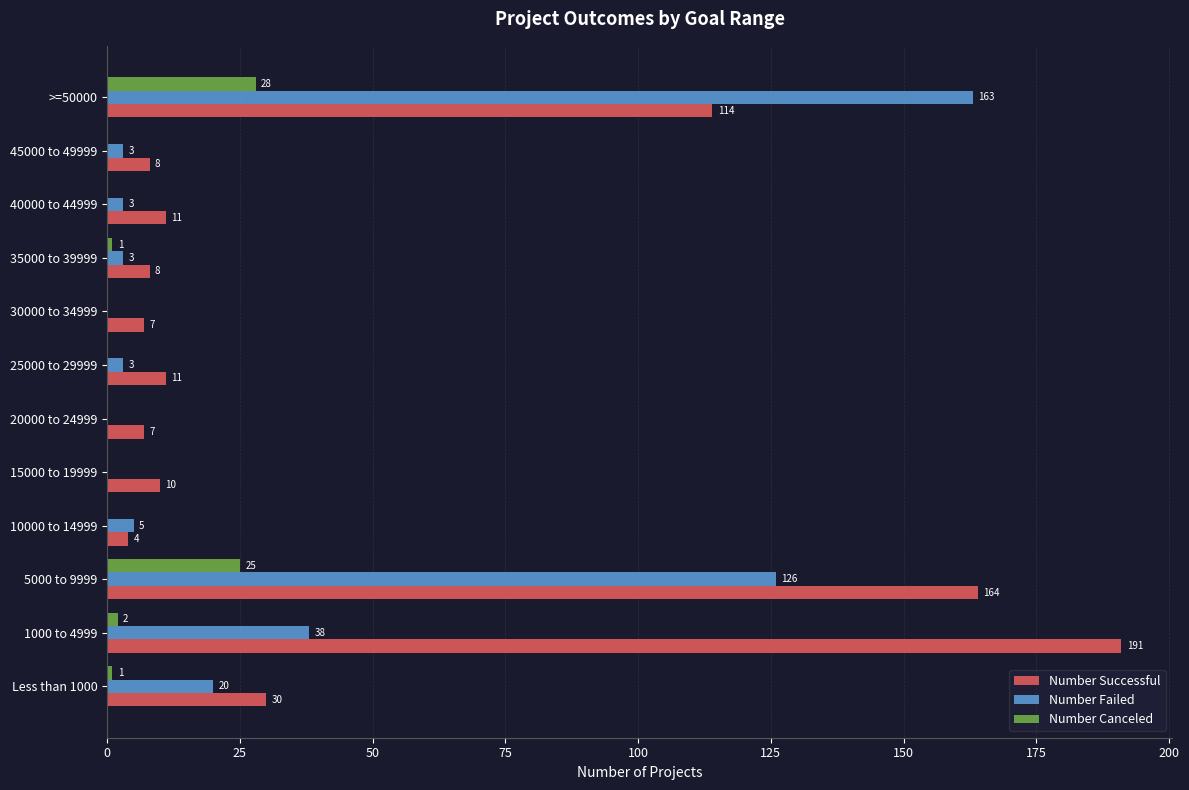

Where is Number Canceled nearest to the value 14?

5000 to 9999